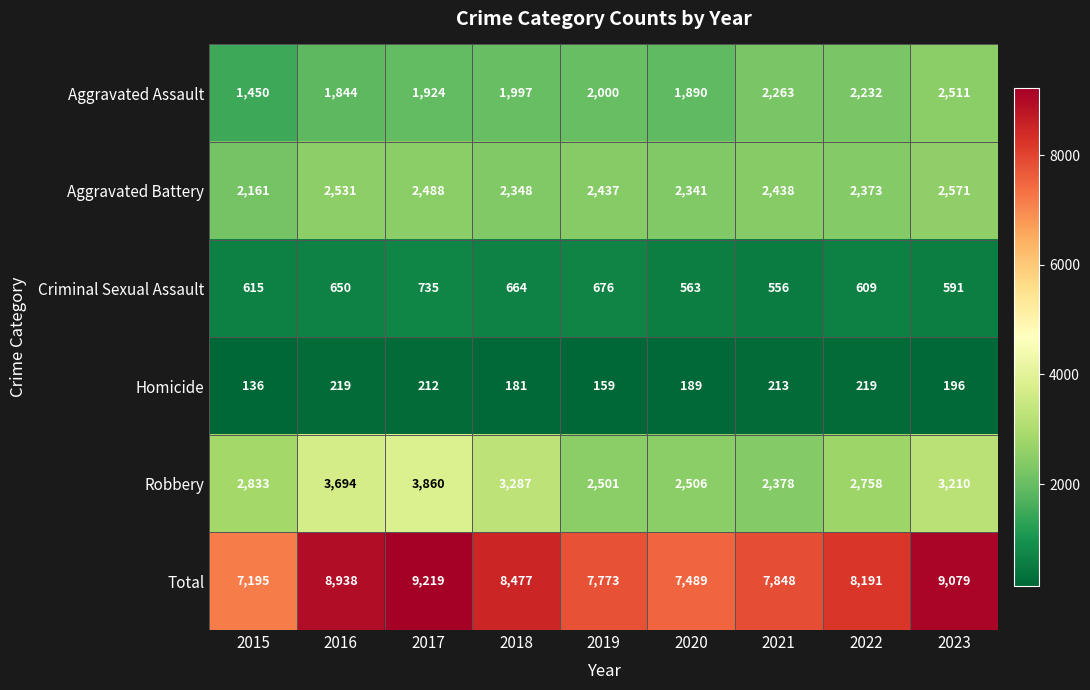

Which series has the largest total across all categories?

Total